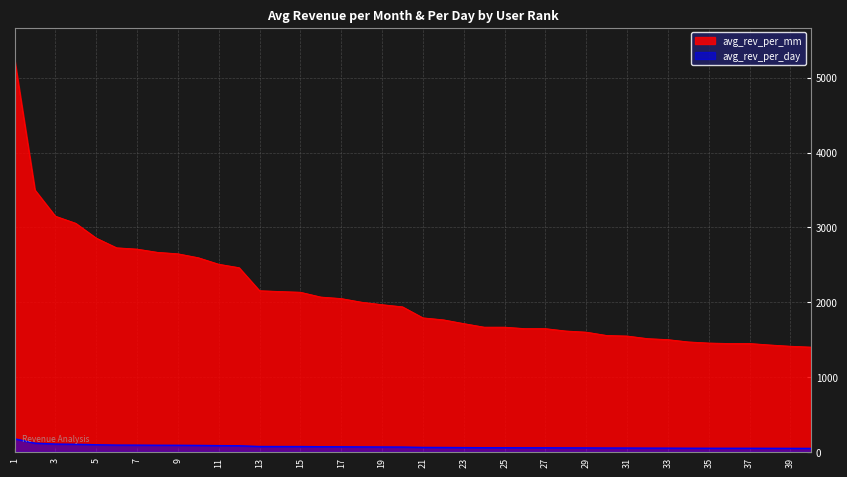

Is the value of avg_rev_per_mm at 36 greater than the value of avg_rev_per_day at 1?

Yes